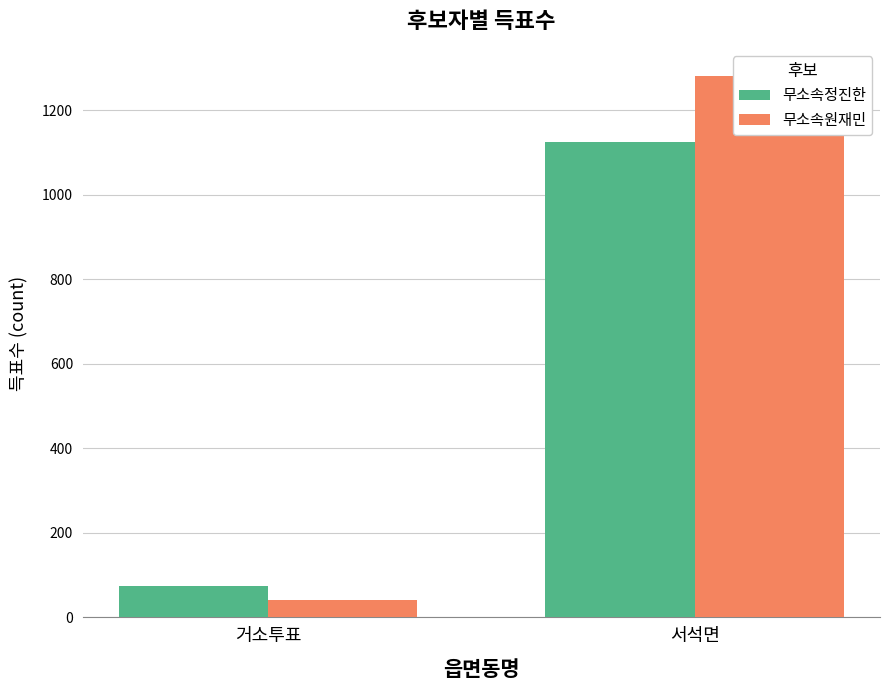

What is the minimum value shown in the chart?

41